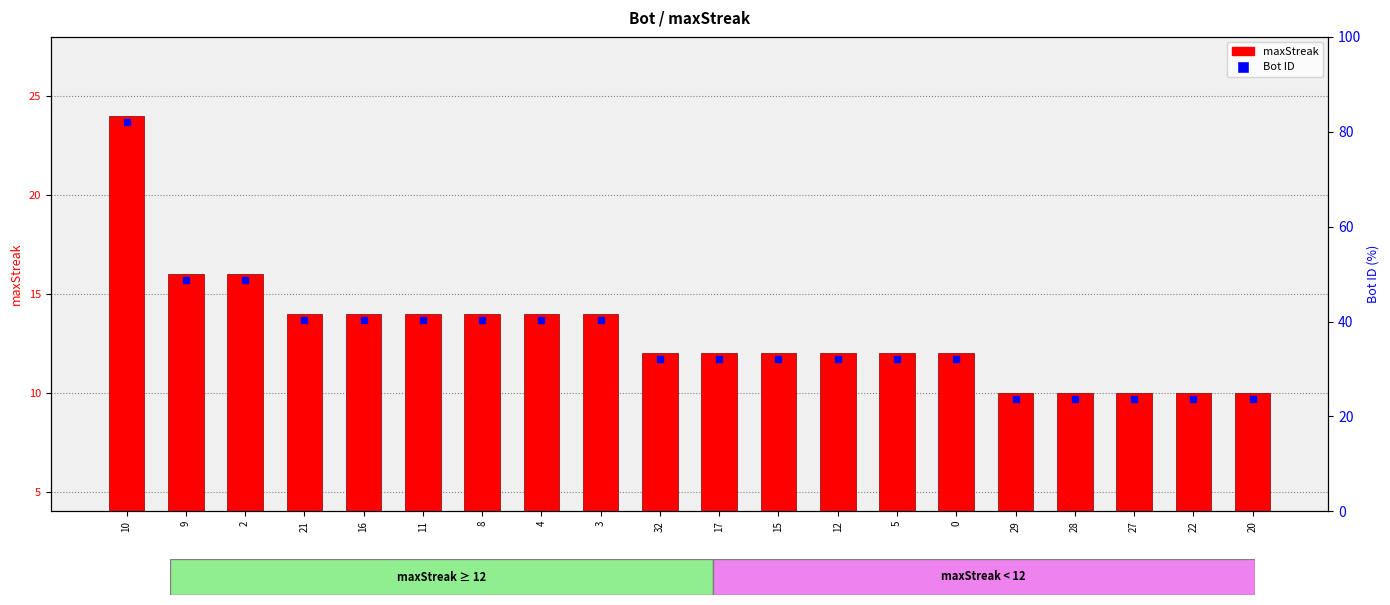

Approximately how many times larger is the value at 0 compared to 28?

1.3